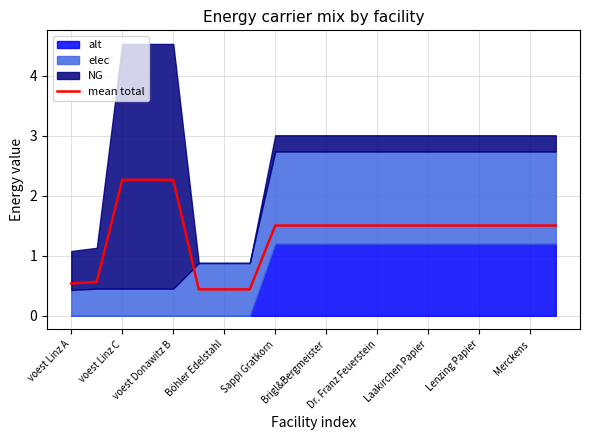

What is the sum of all values?

27.3